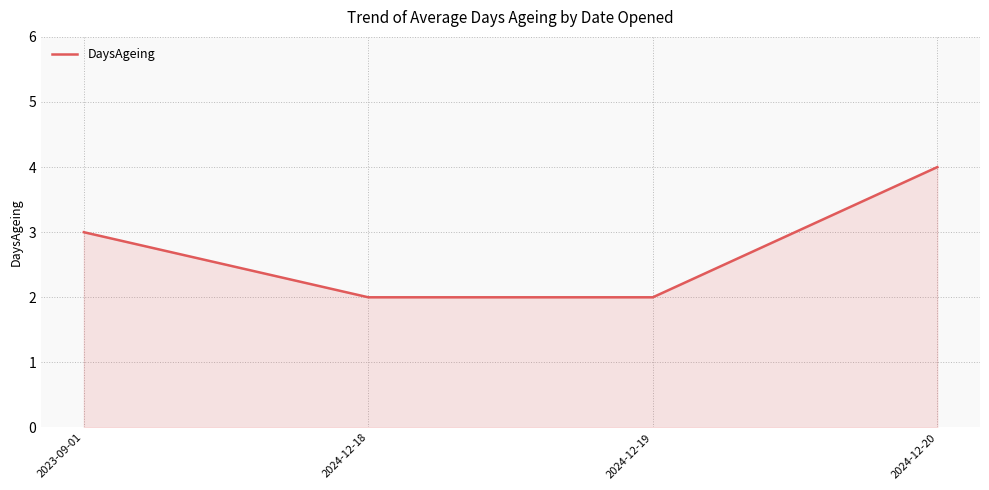

What is the greatest value displayed?

4